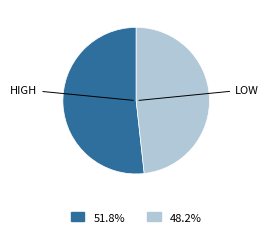

Which slice is the largest?

HIGH